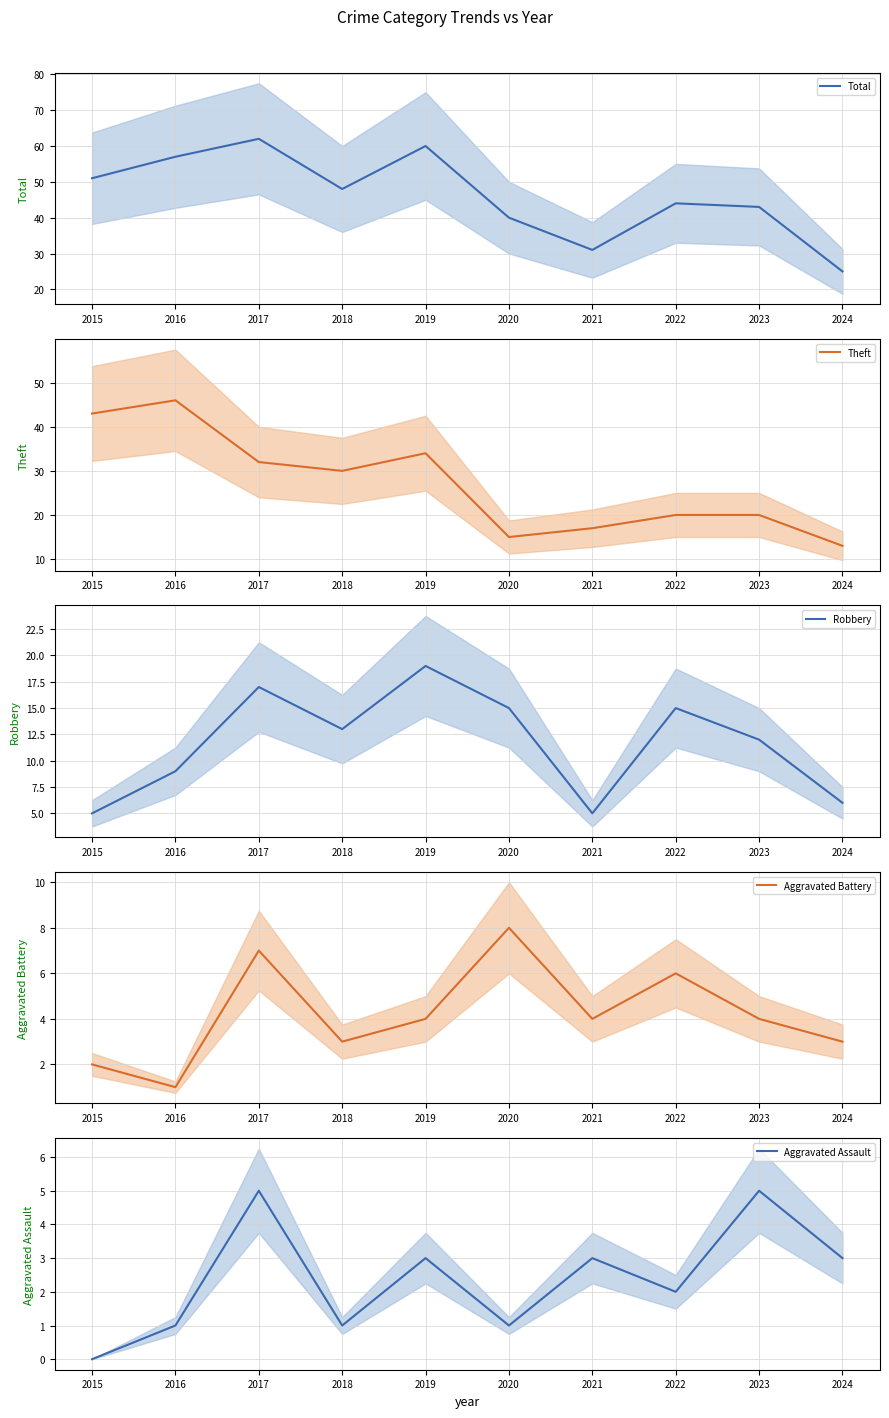

Which category has the lowest value in the Aggravated Battery series?

2016